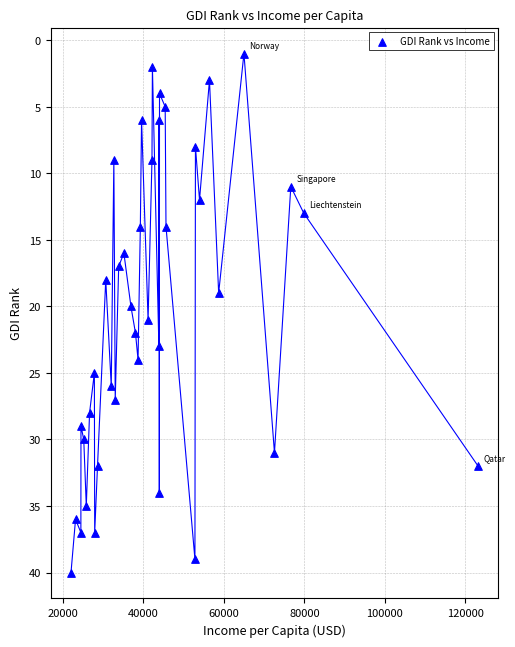

What is the range of X values (max minus min)?

101074